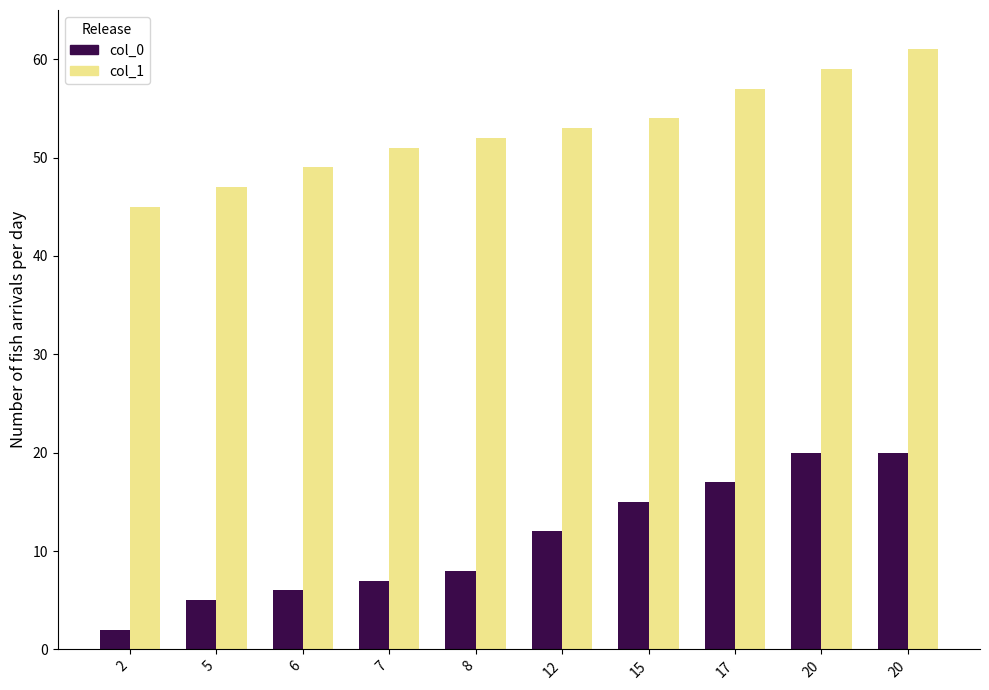

Does the chart contain stacked bars?

No